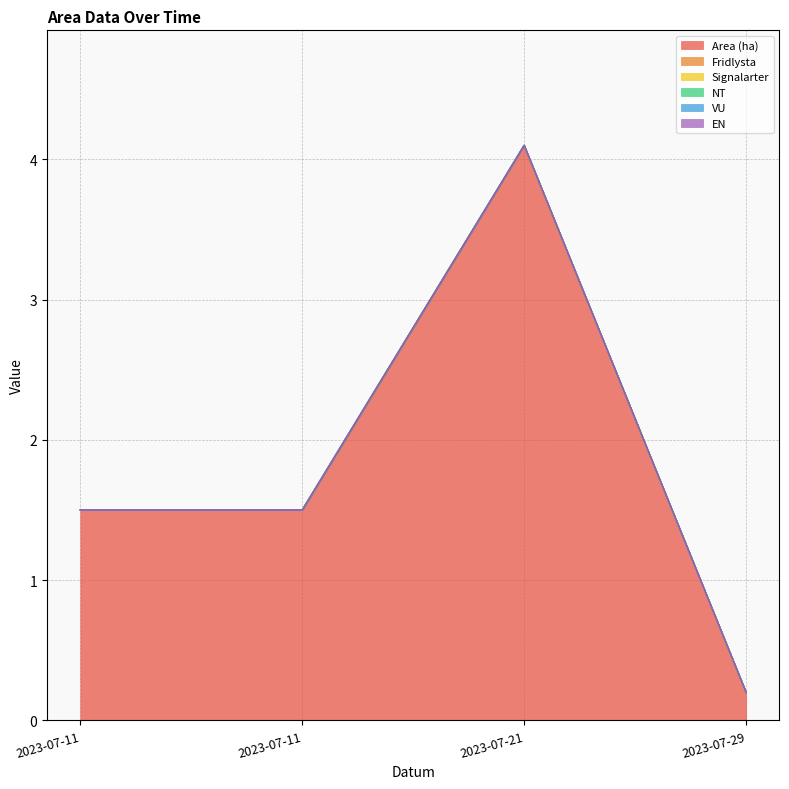

Reading left to right, transcribe all the data shown in this chart.

Area (ha): 2023-07-11=1.5	2023-07-11=1.5	2023-07-21=4.1	2023-07-29=0.2
Fridlysta: 2023-07-11=0.0	2023-07-11=0.0	2023-07-21=0.0	2023-07-29=0.0
Signalarter: 2023-07-11=0.0	2023-07-11=0.0	2023-07-21=0.0	2023-07-29=0.0
NT: 2023-07-11=0.0	2023-07-11=0.0	2023-07-21=0.0	2023-07-29=0.0
VU: 2023-07-11=0.0	2023-07-11=0.0	2023-07-21=0.0	2023-07-29=0.0
EN: 2023-07-11=0.0	2023-07-11=0.0	2023-07-21=0.0	2023-07-29=0.0